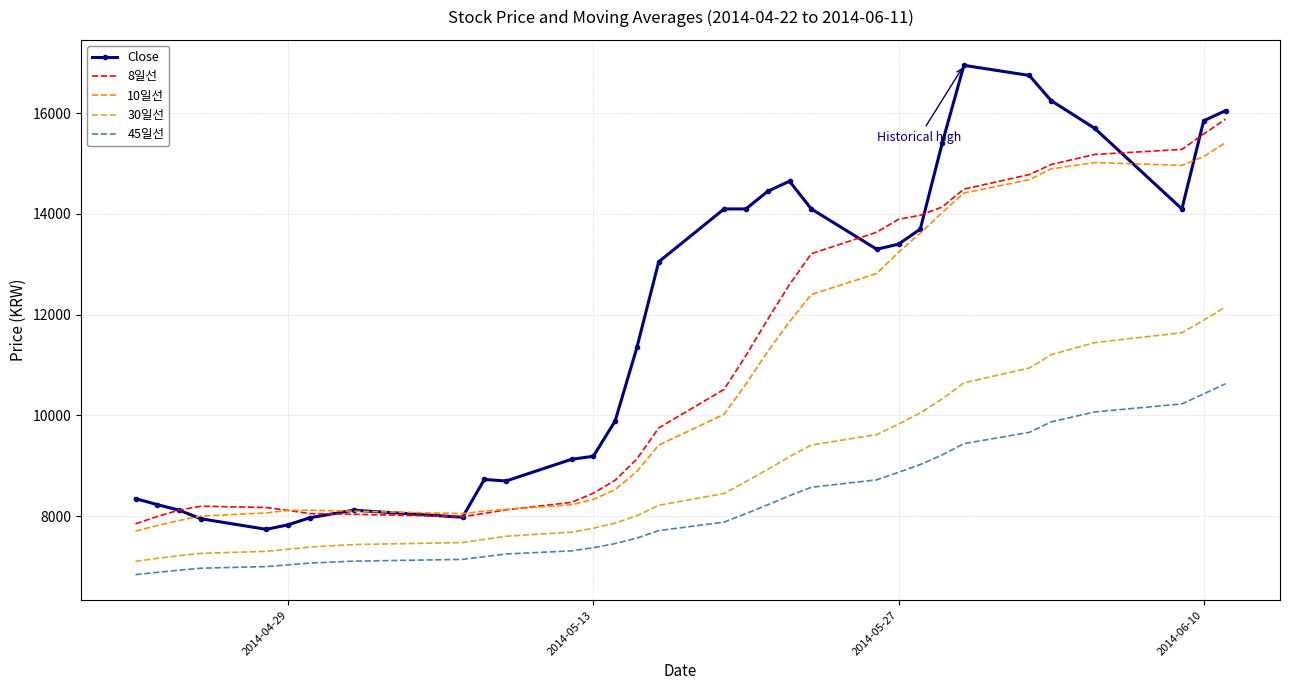

What is the smallest value displayed?

6841.1